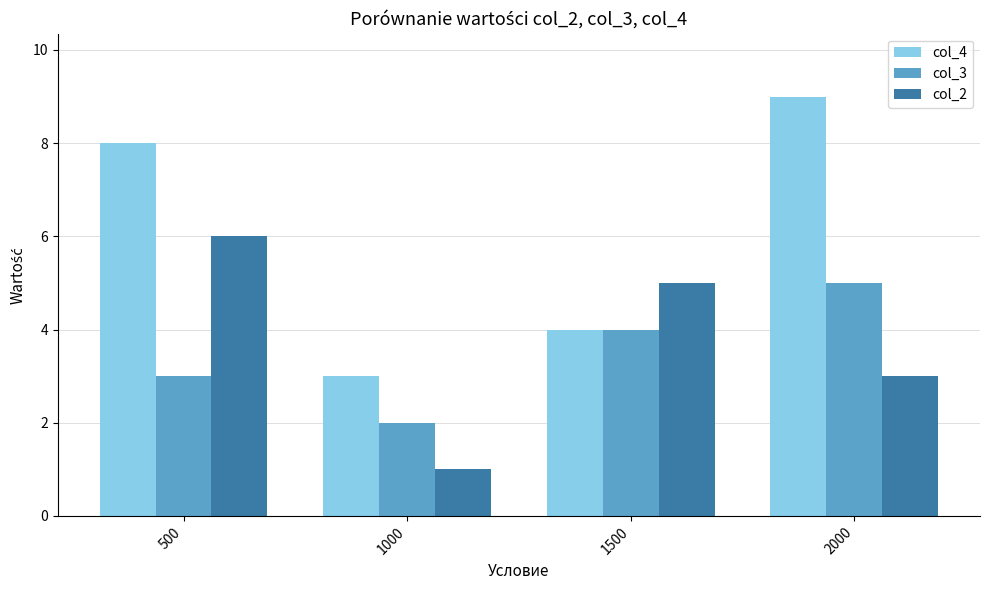

Which category has the highest value in the col_4 series?

2000